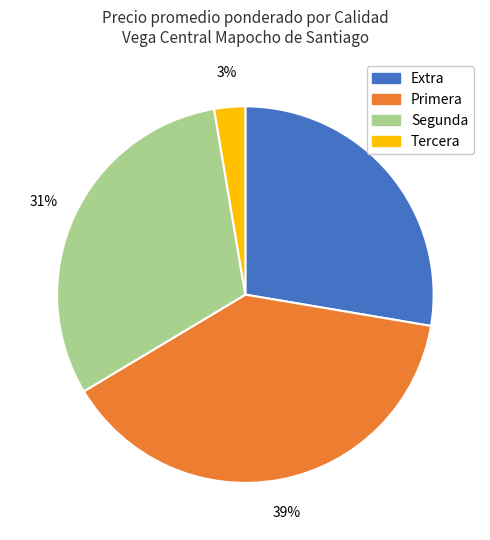

Does any single category account for the majority?

No